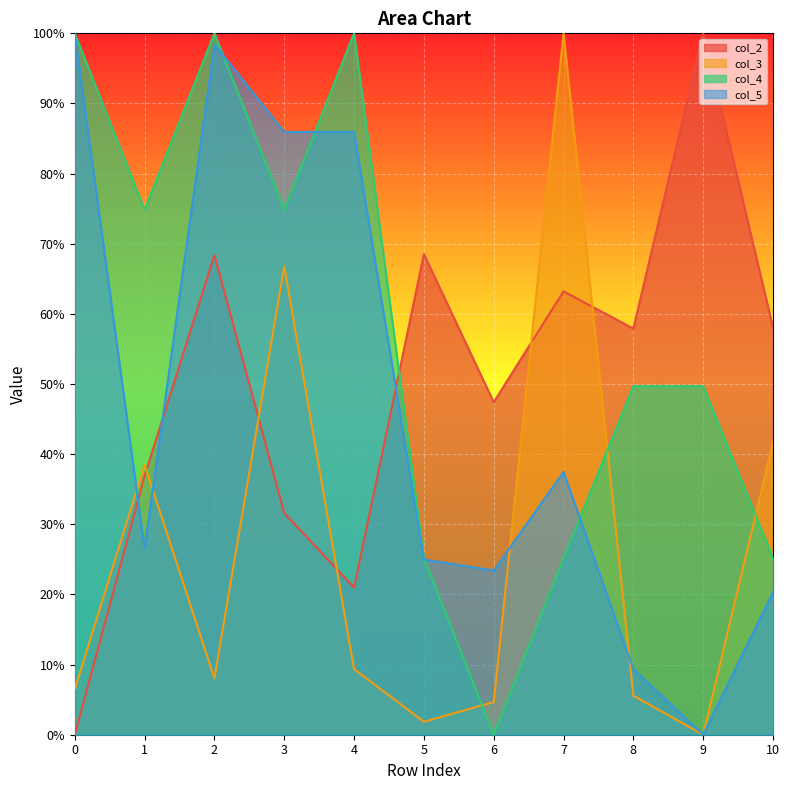

At which category is the sum across all series the highest?

2